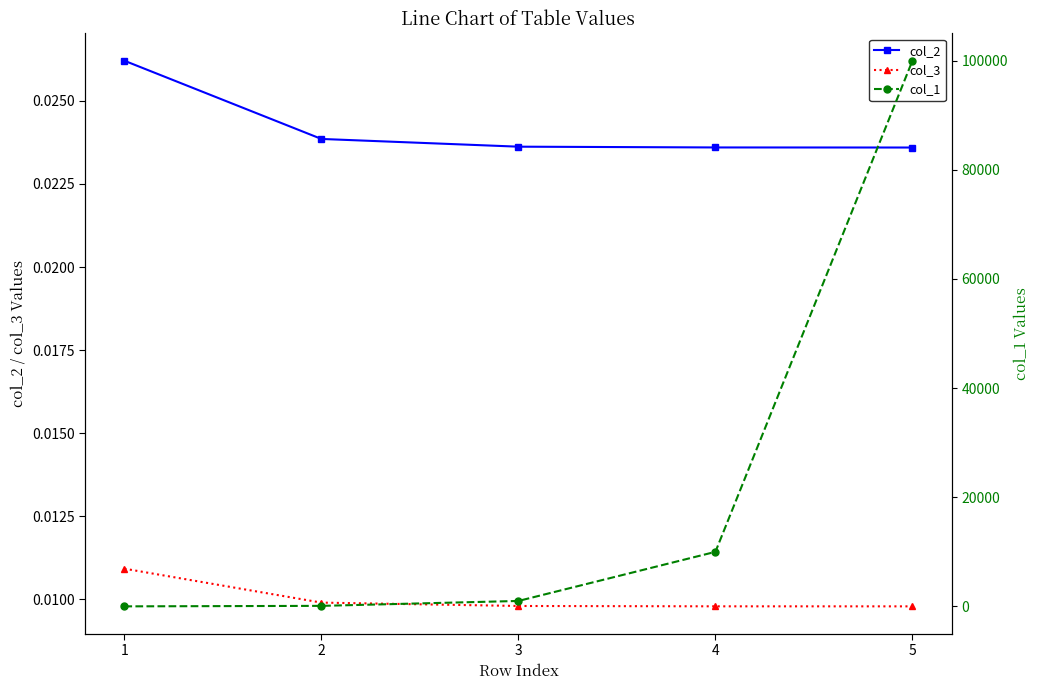

Does the chart display data point markers on the line(s)?

Yes